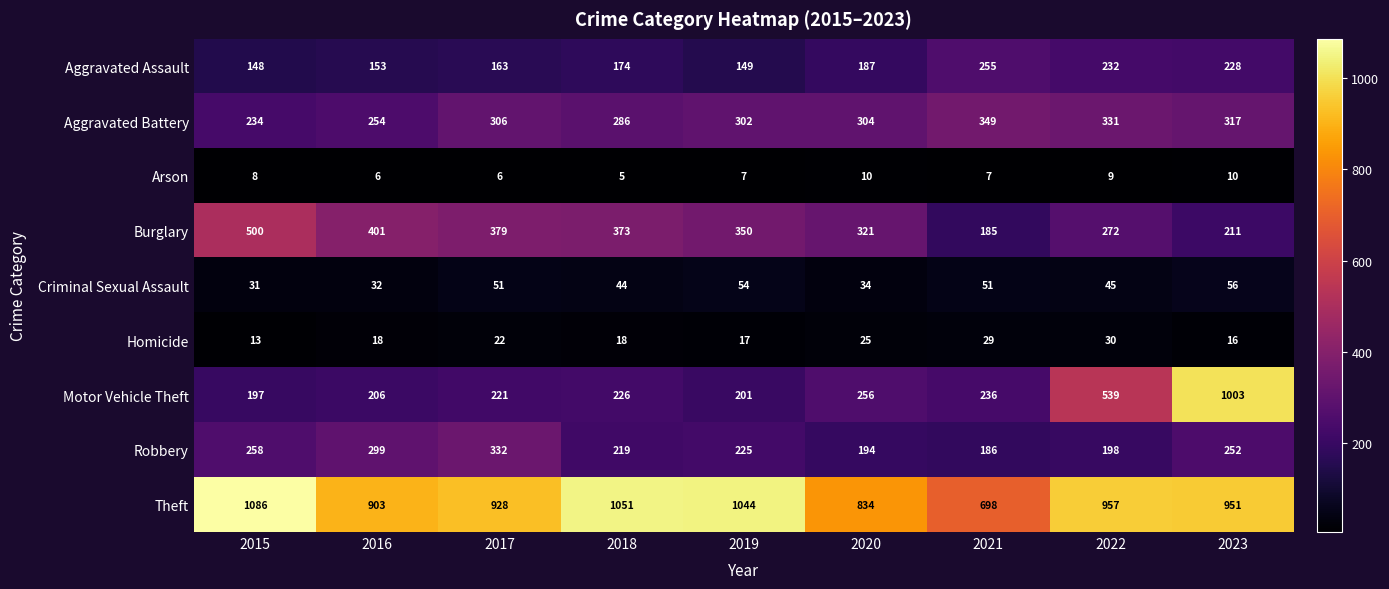

Which series changed the most between 2016 and 2018?

Theft